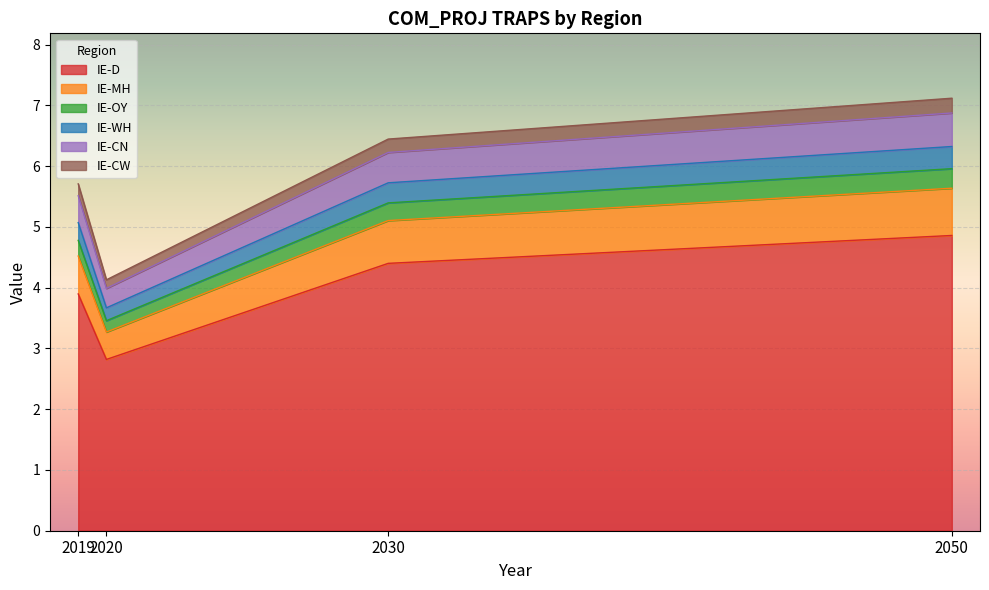

Does the chart display data point markers on the line(s)?

No